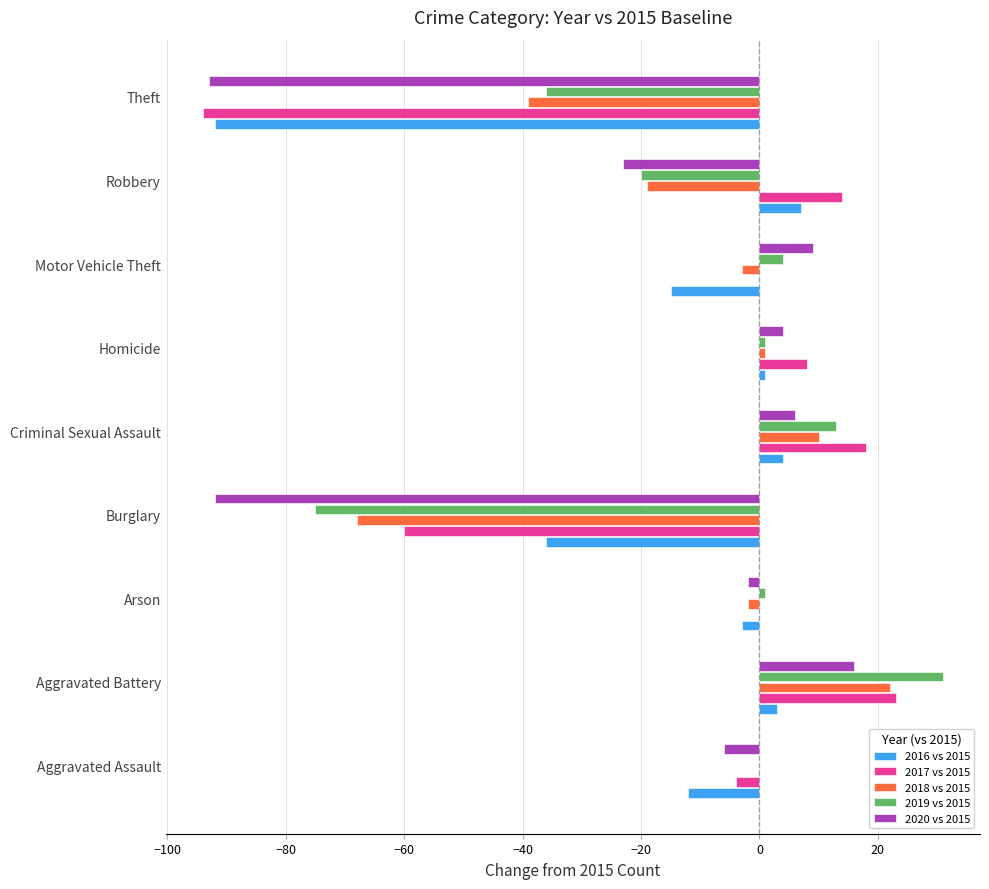

What is the sum of the 2017 vs 2015 values at Criminal Sexual Assault and Motor Vehicle Theft?

18